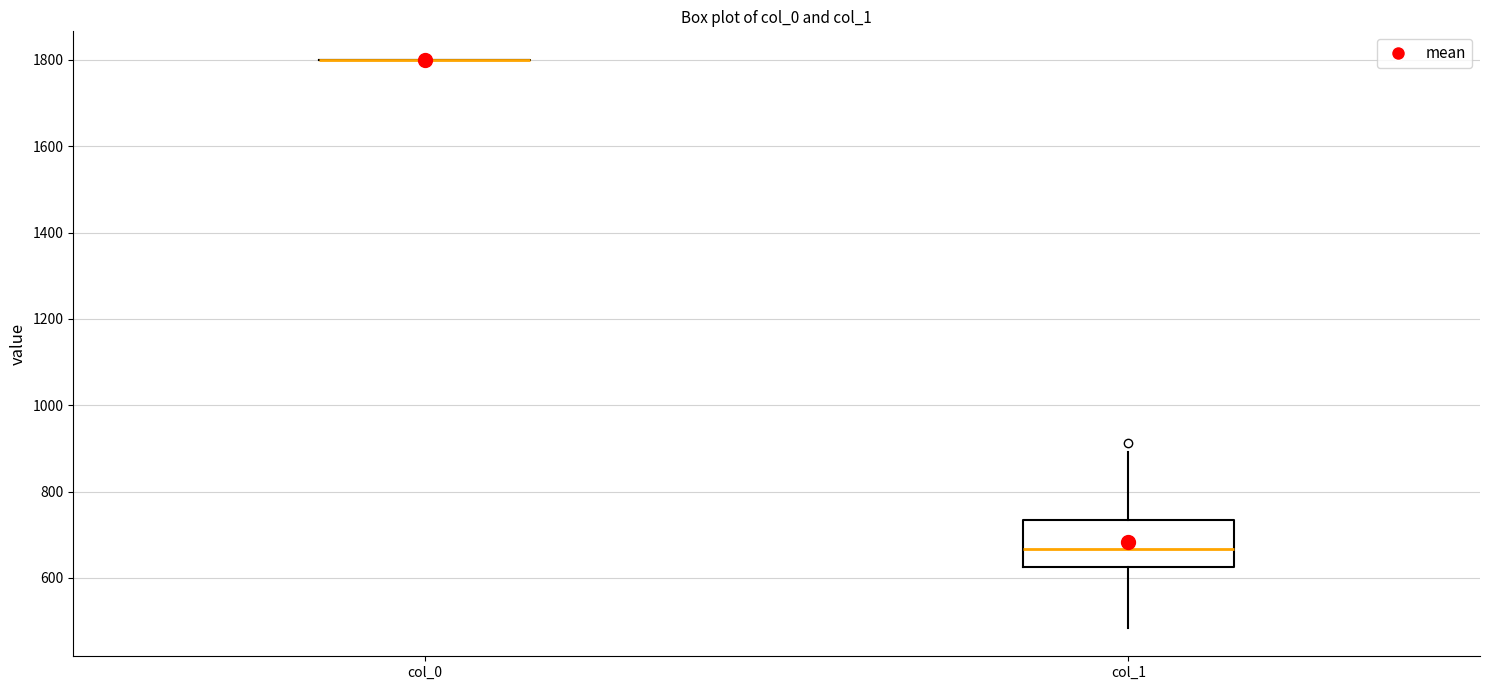

Comparing the boxes themselves (not the whiskers), which one is the tallest?

col_1